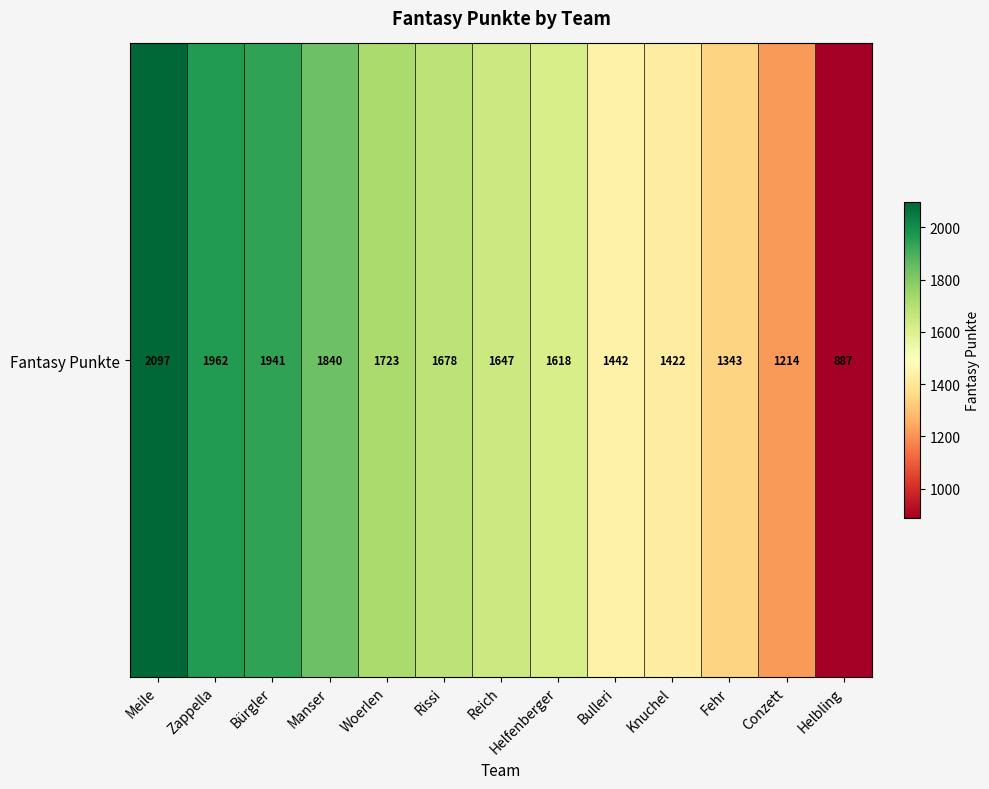

Approximately how many times larger is the value at Conzett compared to Bulleri?

0.8